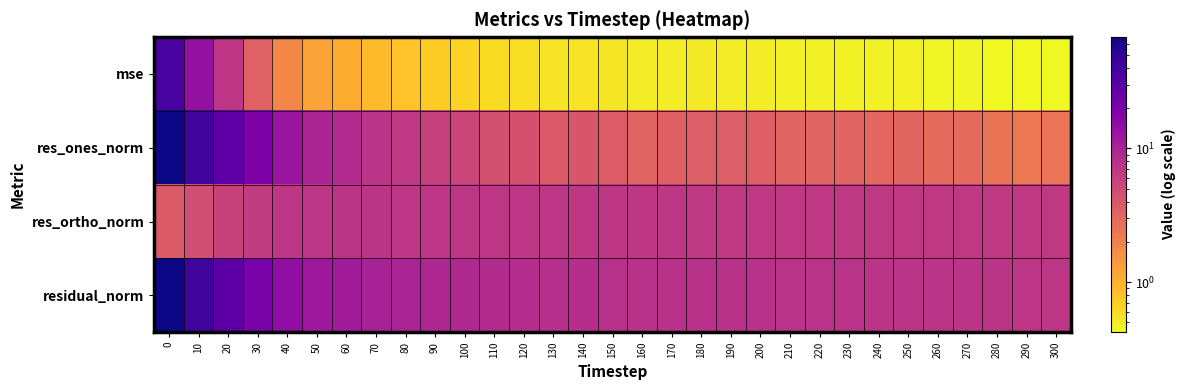

At which category does the chart reach its minimum across all series?

290